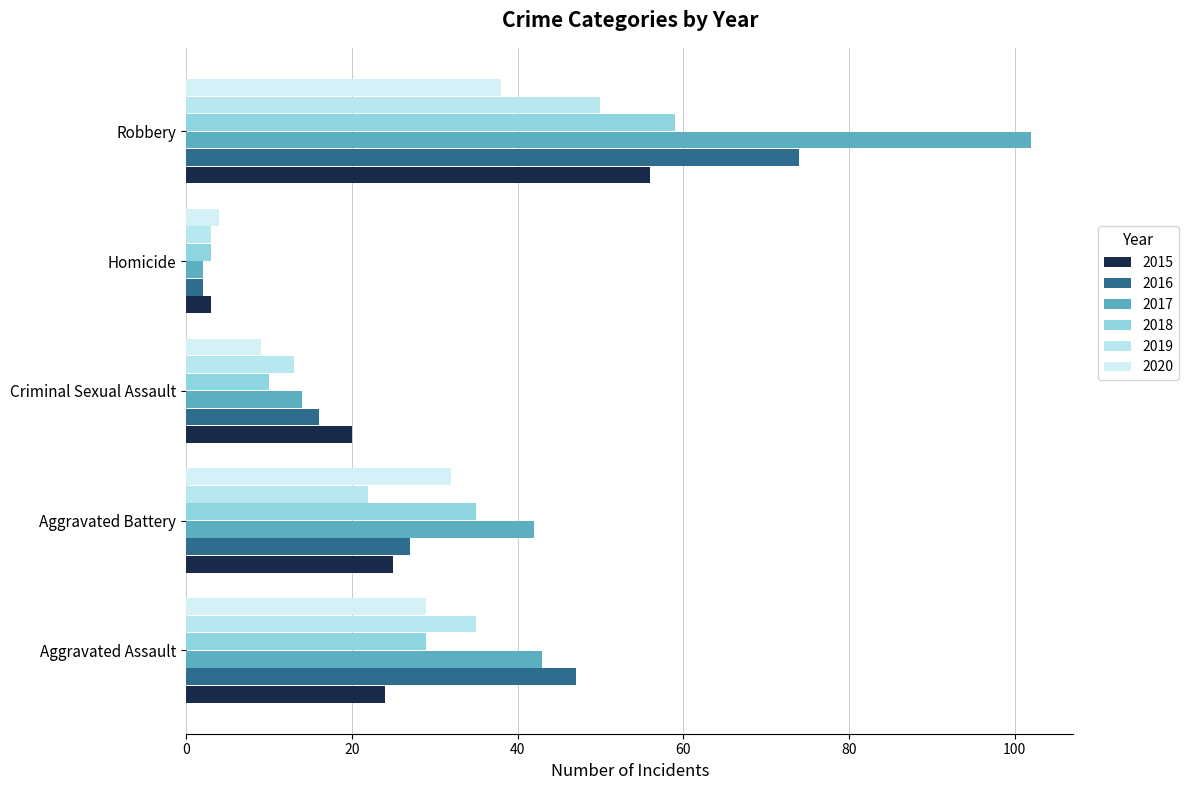

What is the sum of all 2020 values?

112